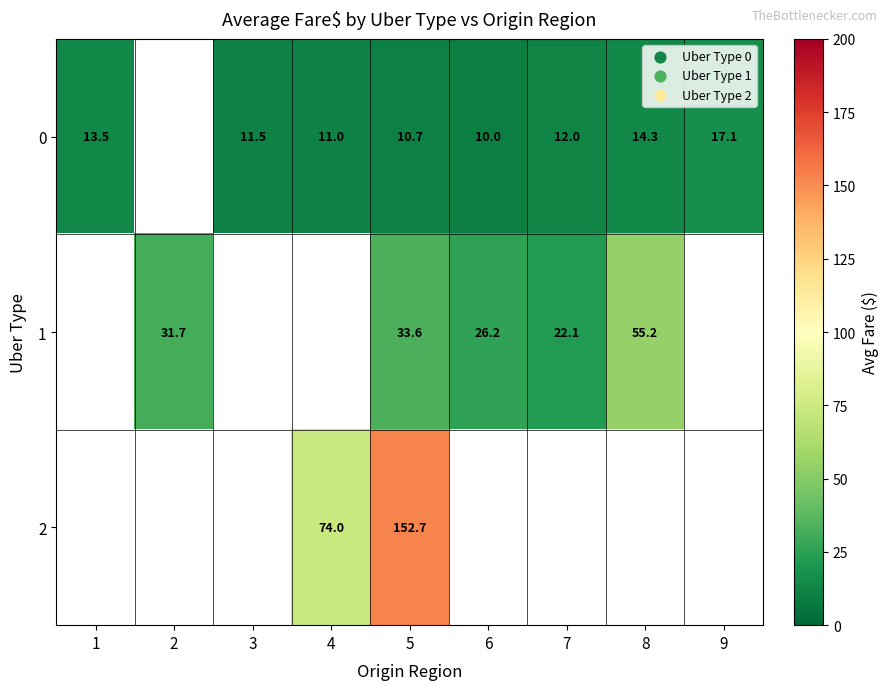

At how many categories does at least one series exceed 82?

1